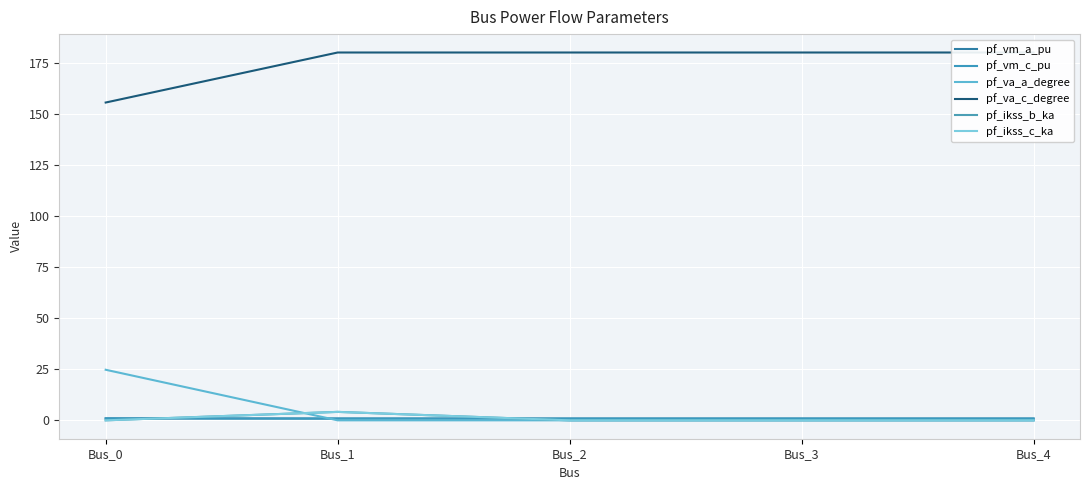

Between which two adjacent categories do pf_va_a_degree and pf_ikss_b_ka first intersect?

Bus_0 and Bus_1